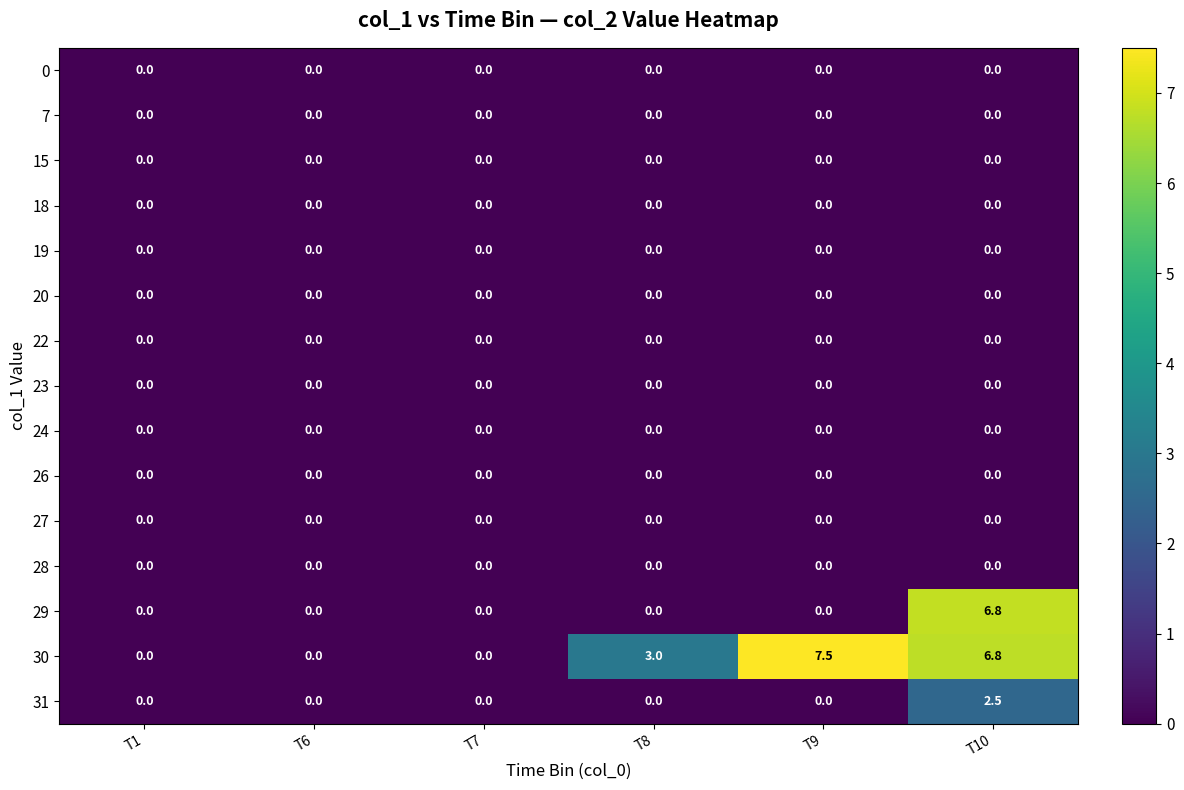

Which label corresponds to the largest value in the chart?

T9